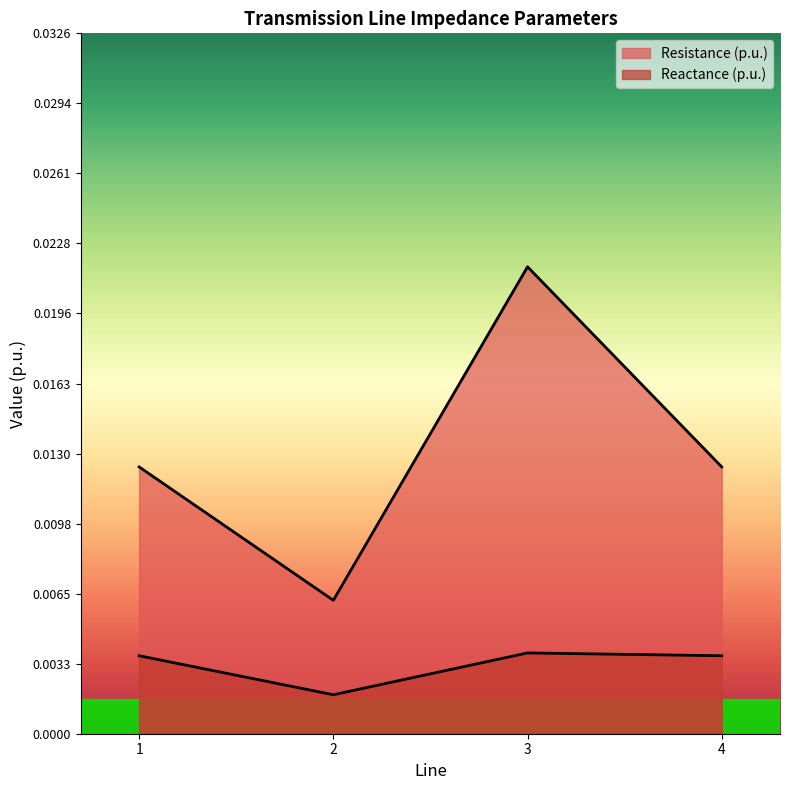

At which category does Resistance (p.u.) reach its first local valley?

2